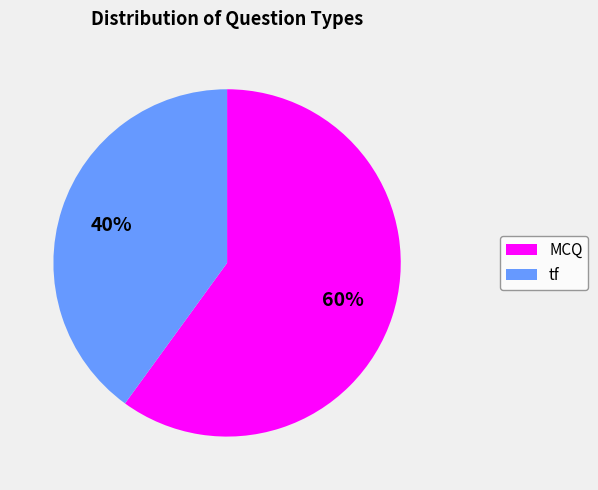

Does tf account for over 50% of the chart?

No